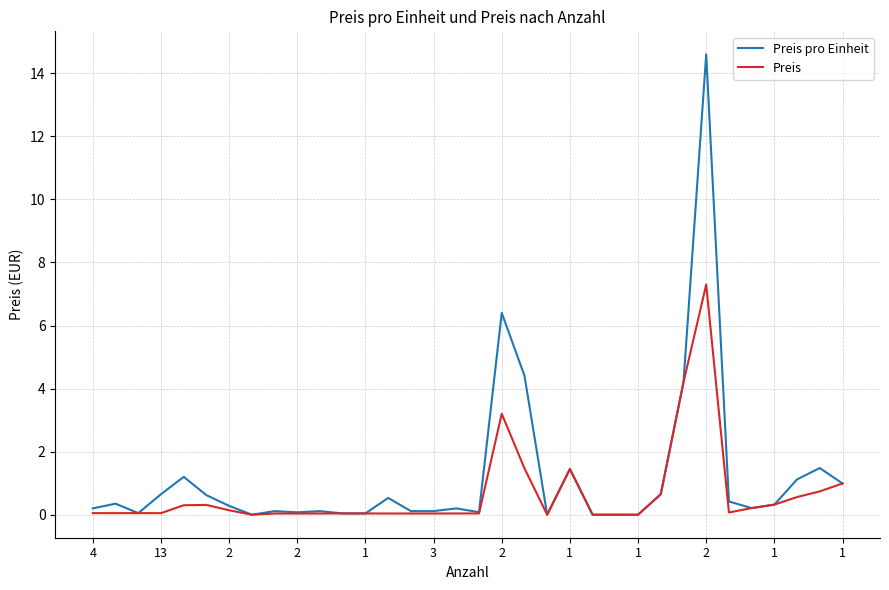

Which series has the largest range (max minus min)?

Preis pro Einheit